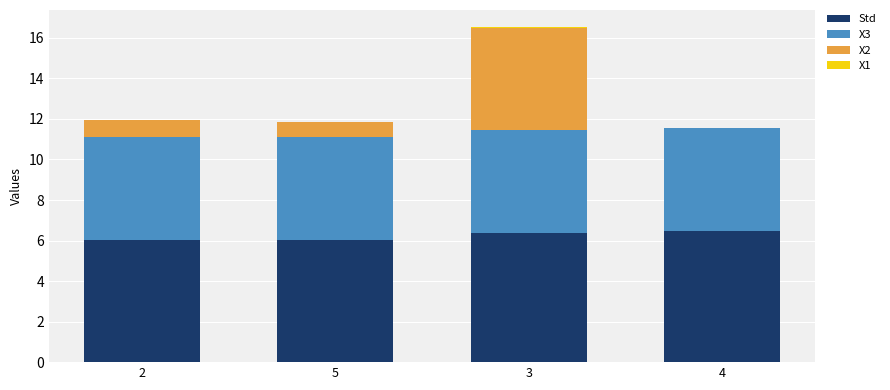

How many distinct data groups are displayed?

4